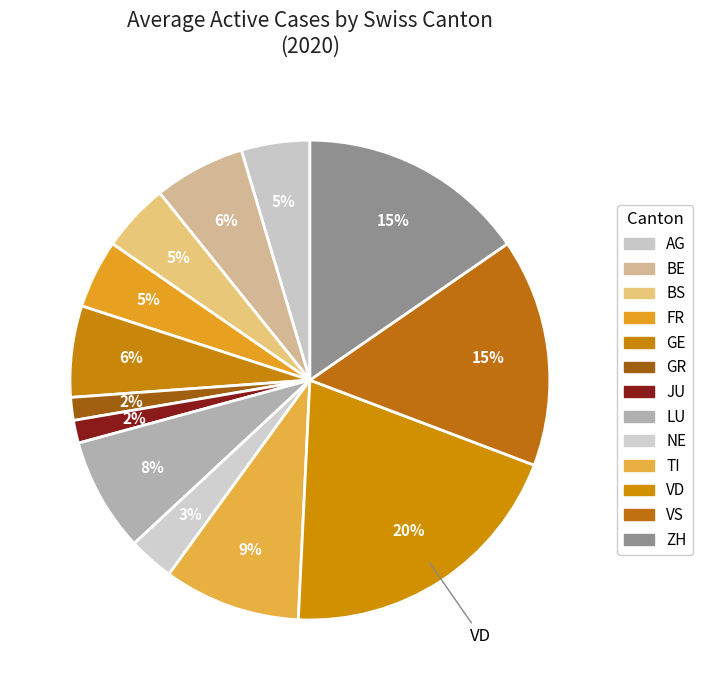

Which category has the biggest portion of the pie?

VD